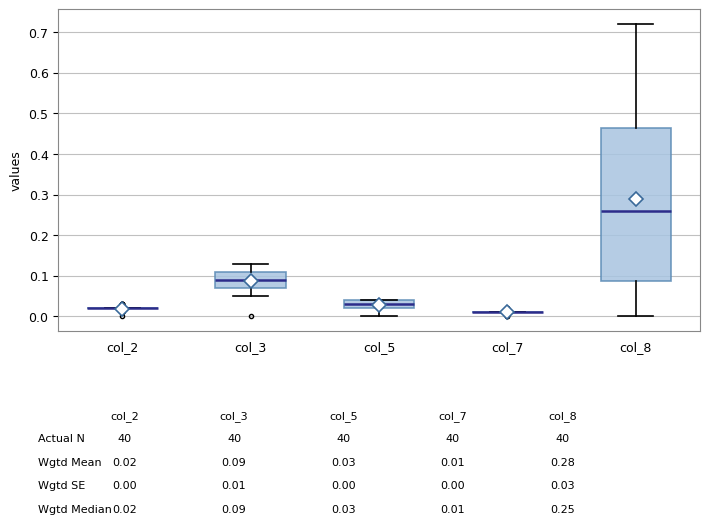

Reading left to right, transcribe this box plot: for each box, give where its median line is, the range the box spans, and where its two whiskers end, as read against the y-axis. The values are not printed on the chart, so give them approximately, as read against the axis.

col_2: box collapsed to a line at 0.02, whiskers 0.02 to 0.02
col_3: median 0.09, box 0.07 to 0.11, whiskers 0.05 to 0.13
col_5: median 0.03, box 0.02 to 0.04, whiskers 0.00 to 0.04
col_7: box collapsed to a line at 0.01, whiskers 0.01 to 0.01
col_8: median 0.26, box 0.09 to 0.47, whiskers 0.00 to 0.72